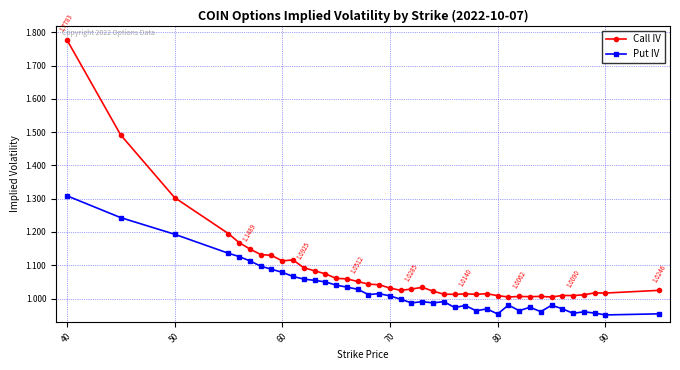

At how many categories does at least one series exceed 1?

40